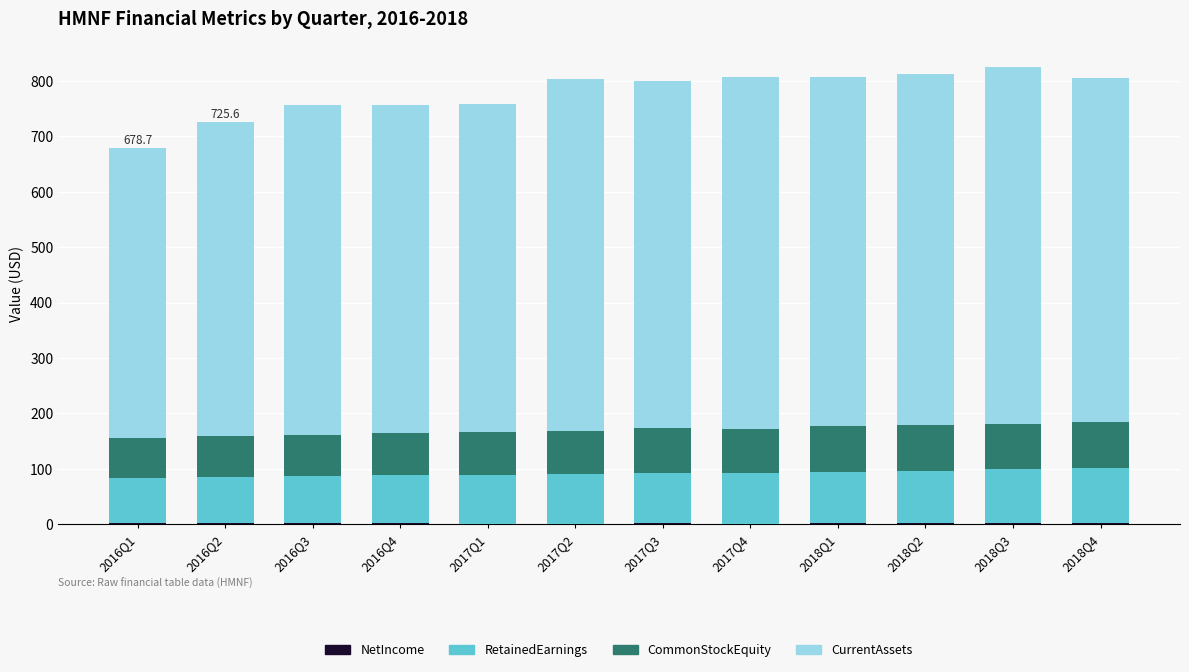

Are the bars grouped side by side (vs. stacked)?

No